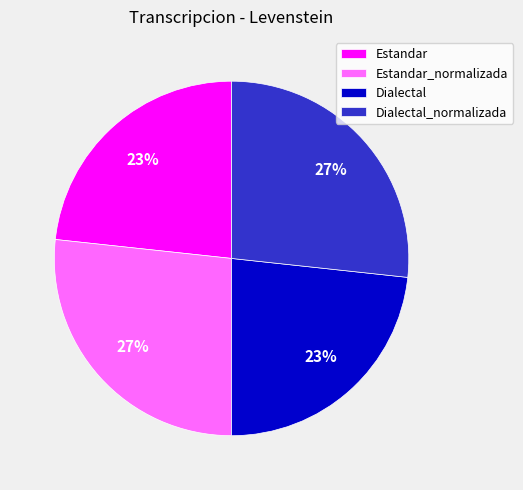

To the nearest percent, what is the average slice percentage?

25%